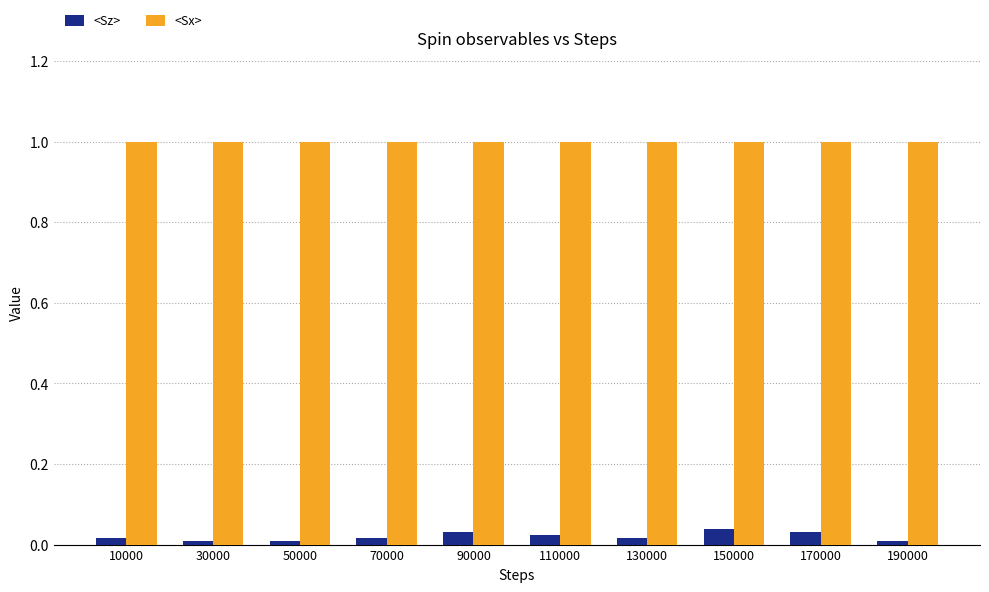

Rank the series by their maximum value, from lowest to highest.

<Sz>, <Sx>